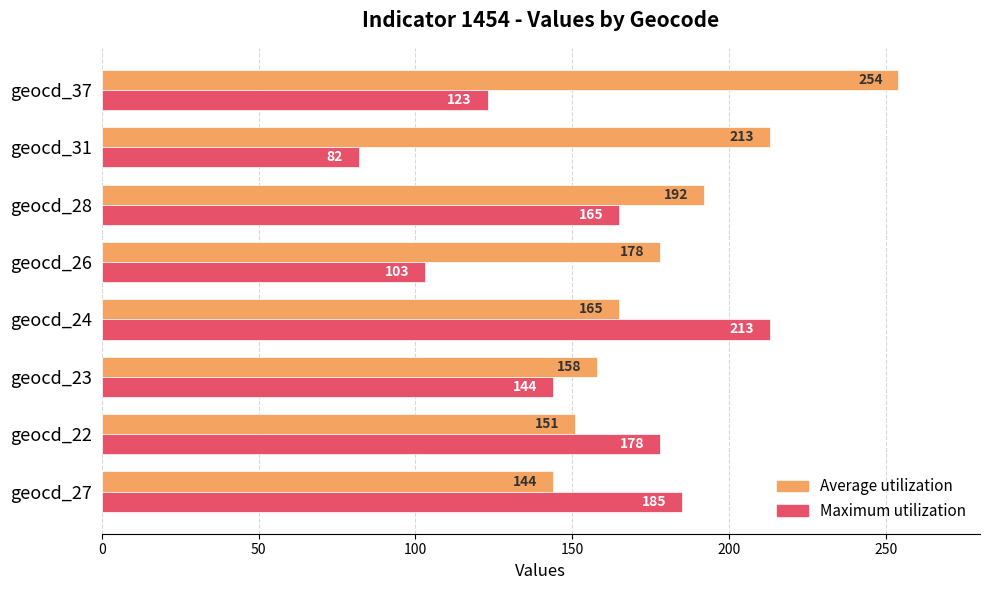

What is the difference between the Average utilization values at geocd_26 and geocd_24?

13